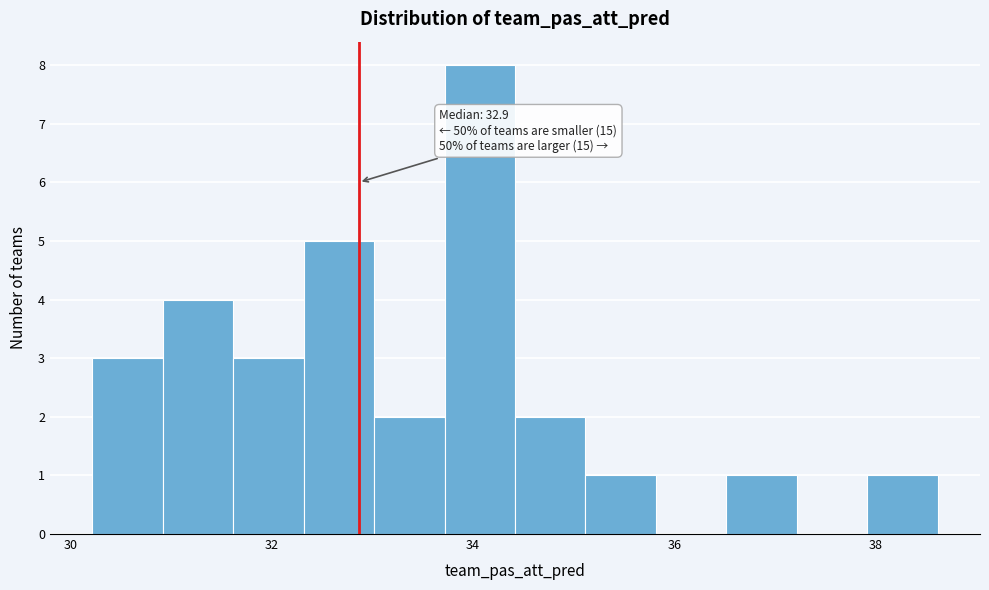

Read against the x-axis, roughly where is the centre of the tallest bar?

34.0